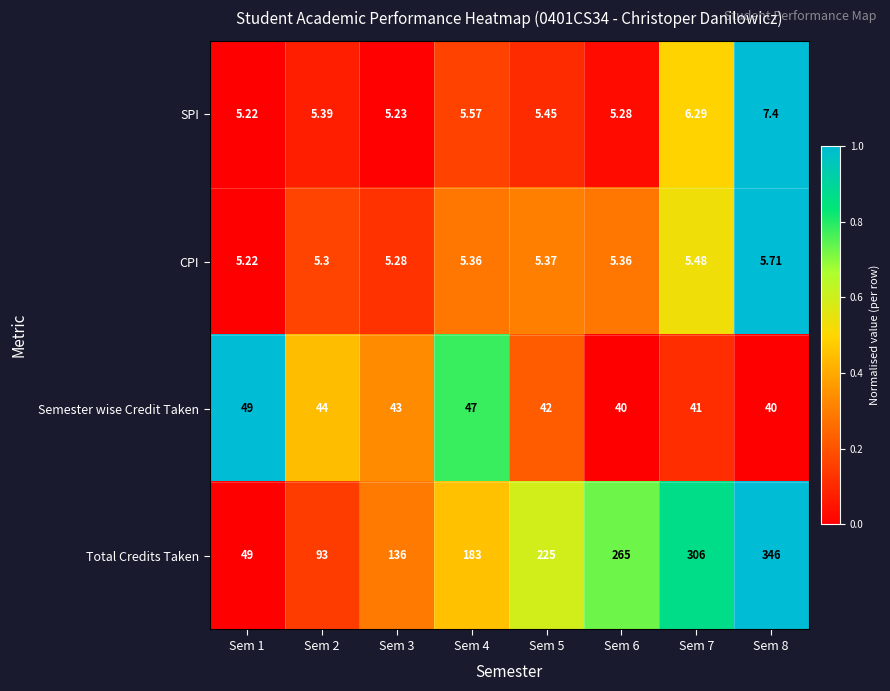

Which series changed the most between Sem 7 and Sem 8?

Total Credits Taken